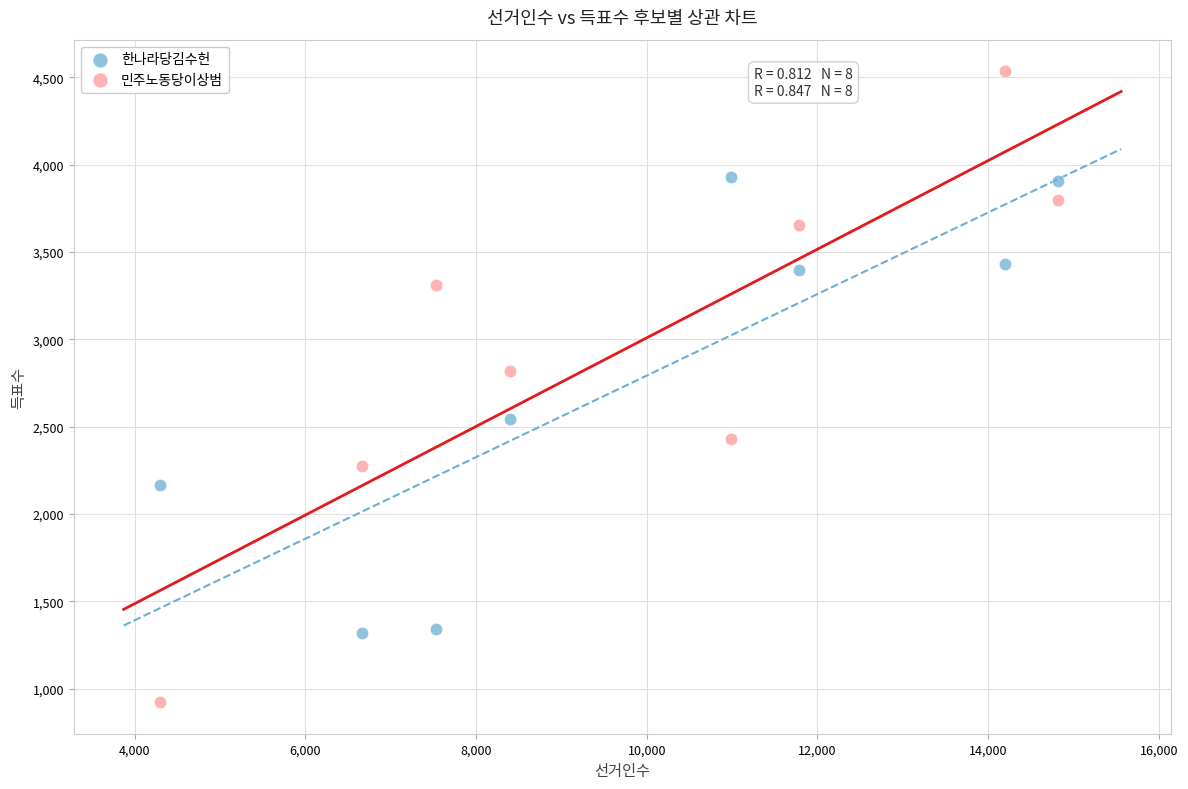

Which series has the largest Y range (max minus min)?

민주노동당이상범